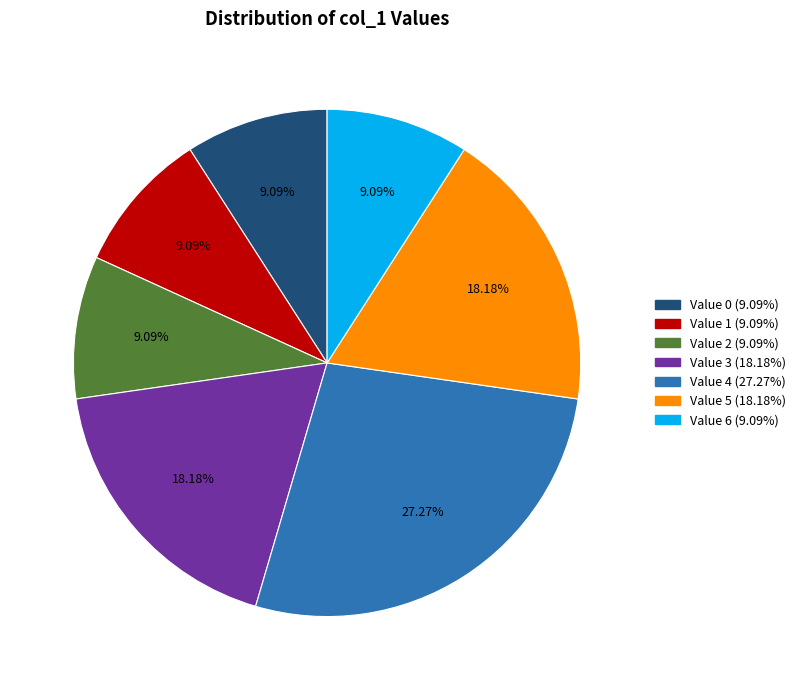

Is there any slice that represents more than half of the pie?

No